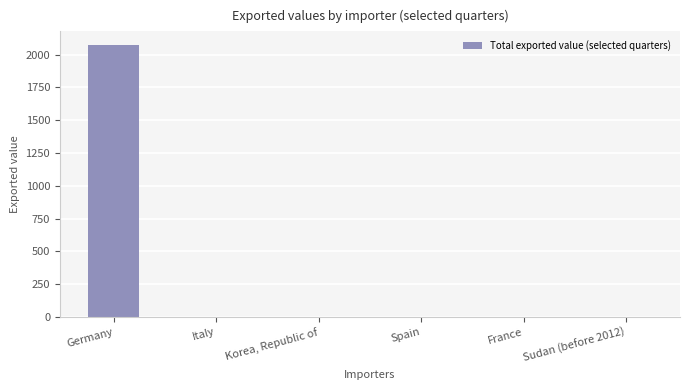

True or false: the data shows 908 at Italy.

False